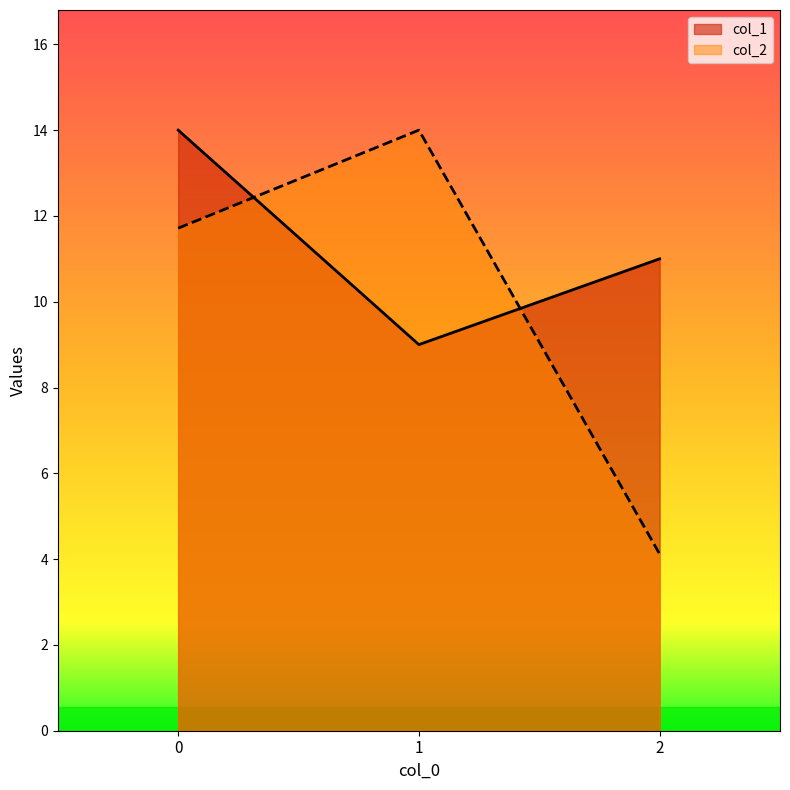

Reading right to left, what are all the values shown in this chart?

col_1: 2=11.0	1=9.0	0=14.0
col_2: 2=4.1	1=14.0	0=11.7